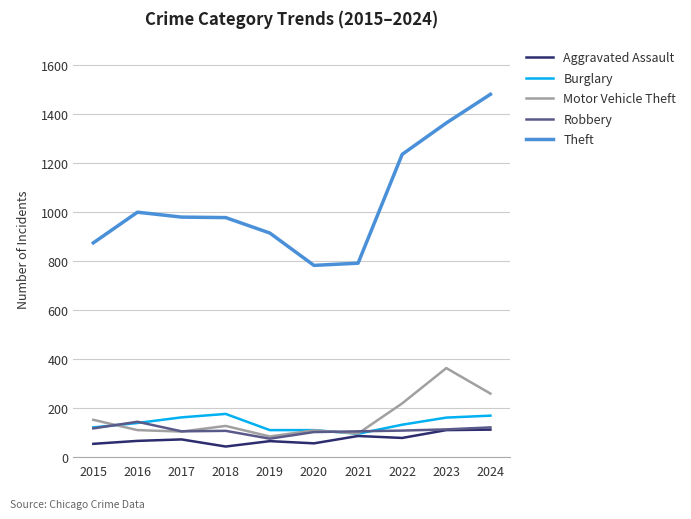

True or false: Theft and Motor Vehicle Theft cross at least once.

False